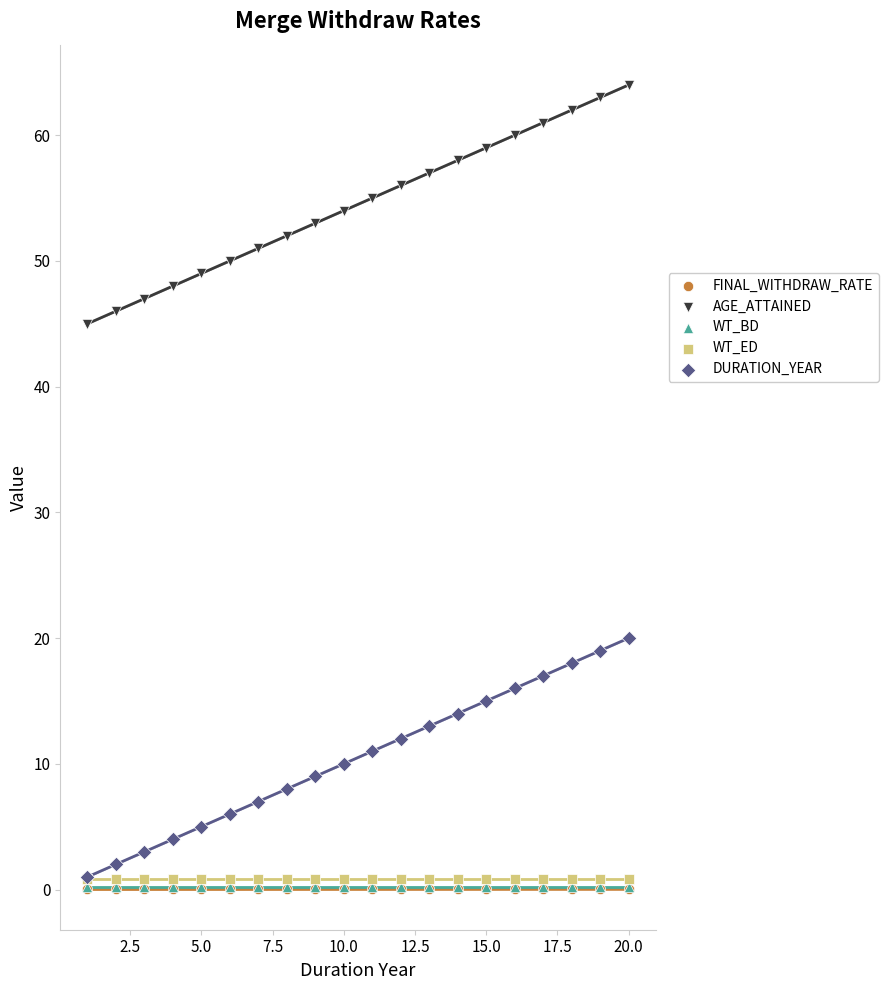

Which series contains the lowest Y value?

FINAL_WITHDRAW_RATE